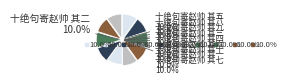

Is there a majority slice in this chart?

No